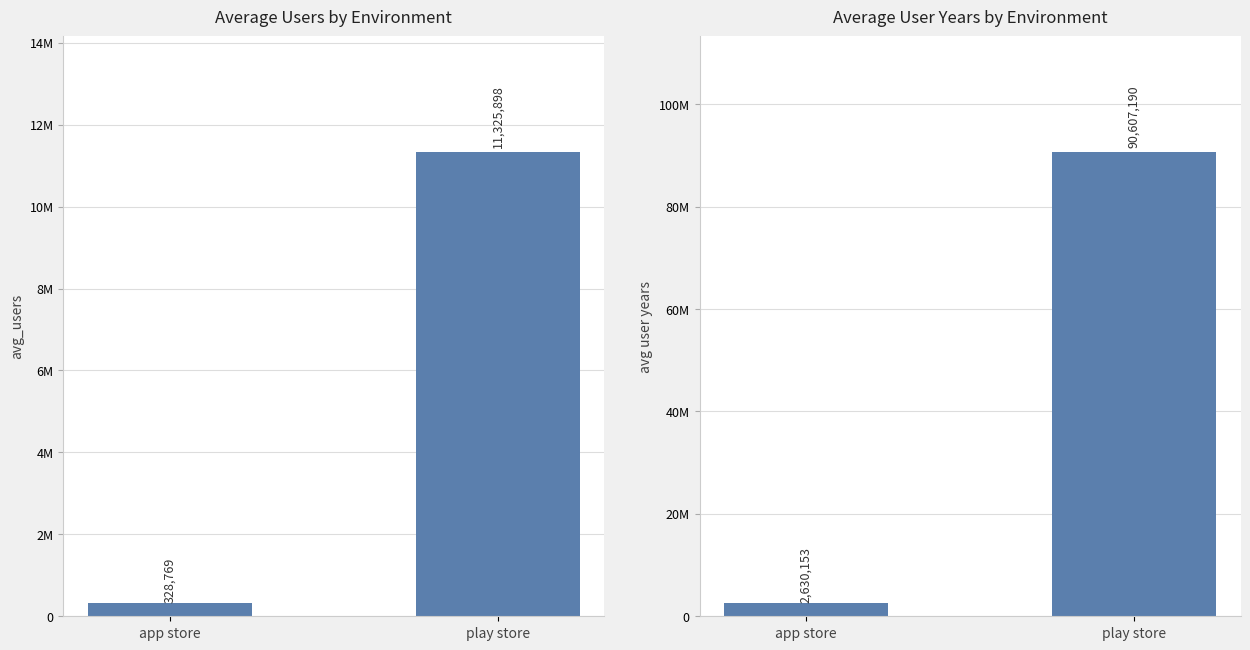

The avg user years series shows 2630153 at app store. True or false?

True